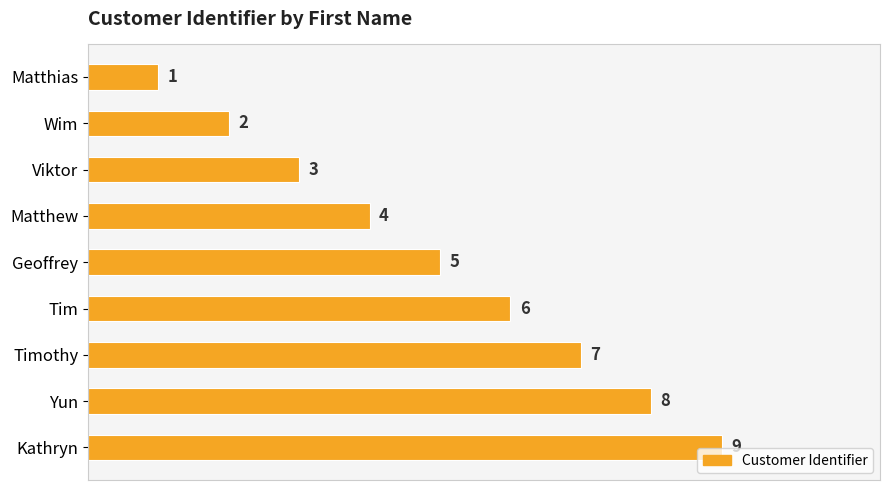

How many categories are shown in the chart?

9